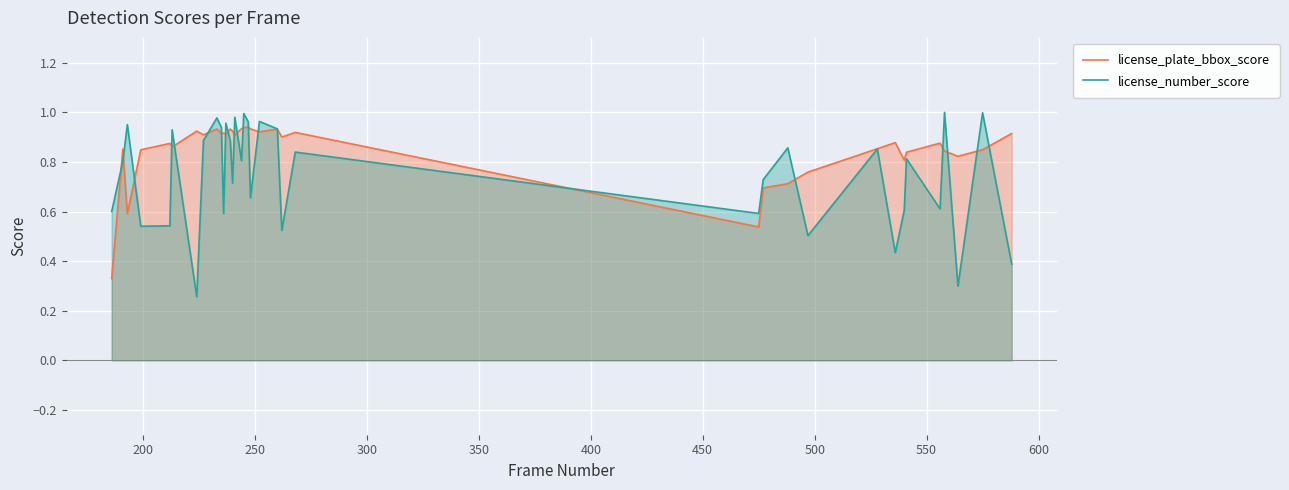

Rank the series by their average value, from lowest to highest.

license_number_score, license_plate_bbox_score